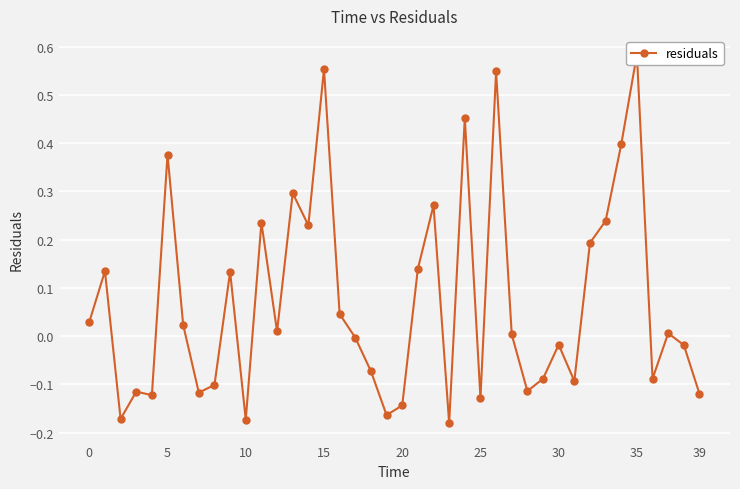

What is the greatest value displayed?

0.6